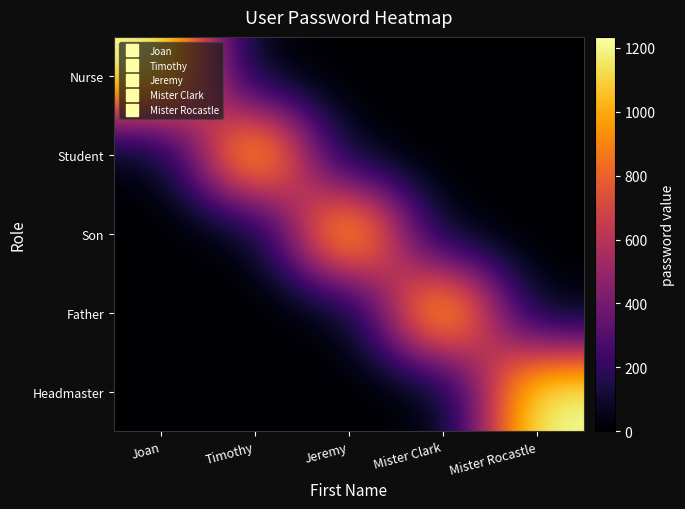

Count the number of data series in this chart.

5